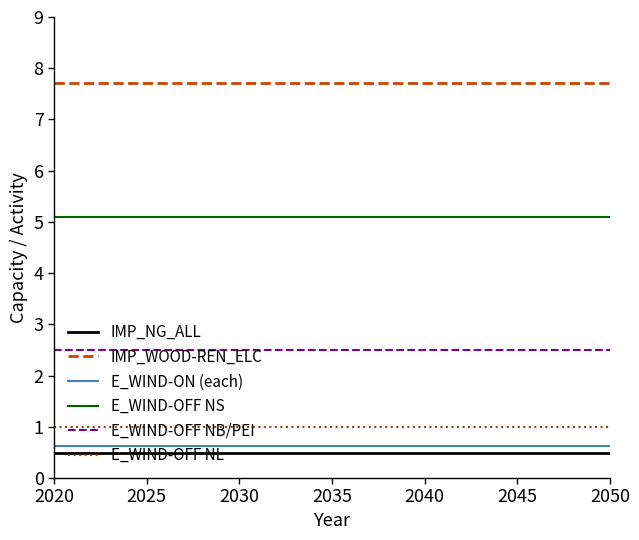

What is the average value of the E_WIND-OFF NS series?

5.1